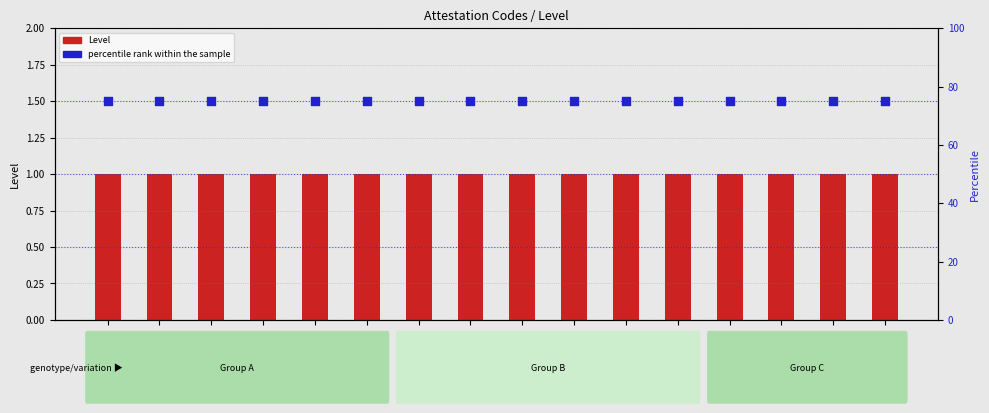

Which series has the largest Y range (max minus min)?

Level